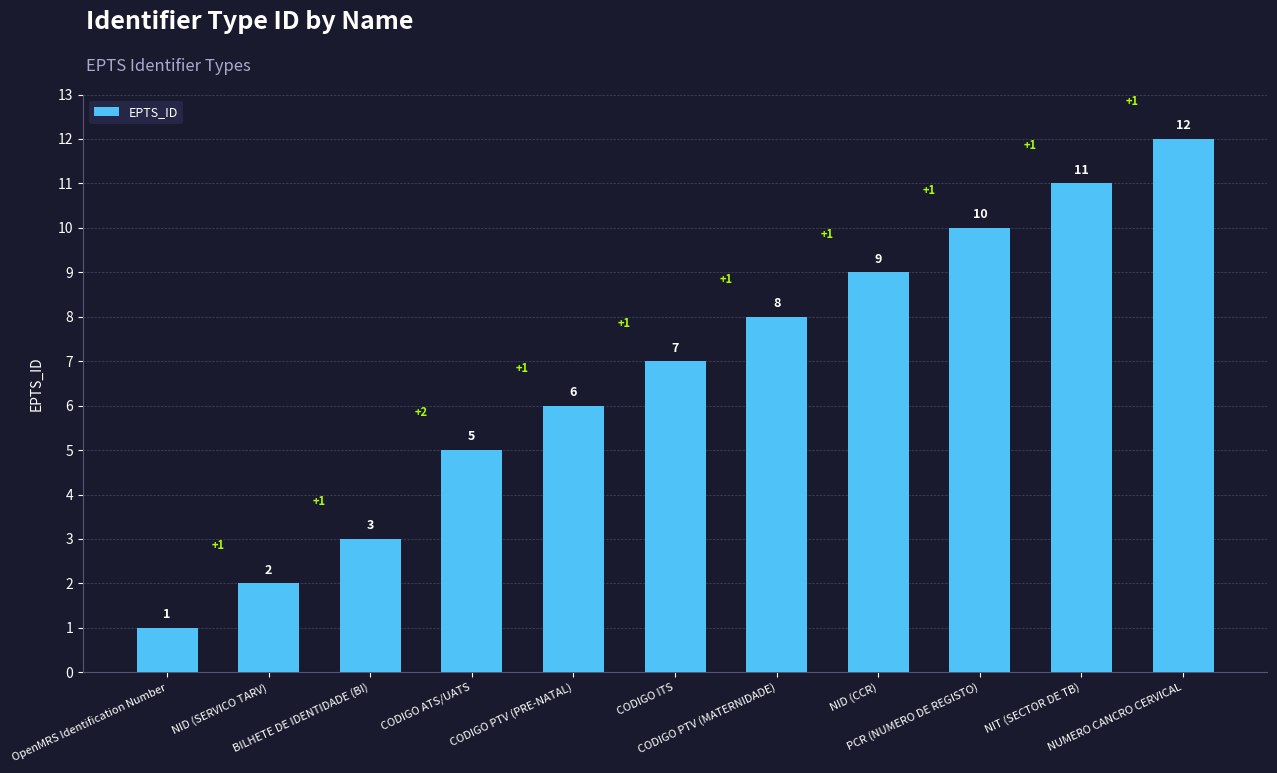

The value at CODIGO ATS/UATS is 7. True or false?

False